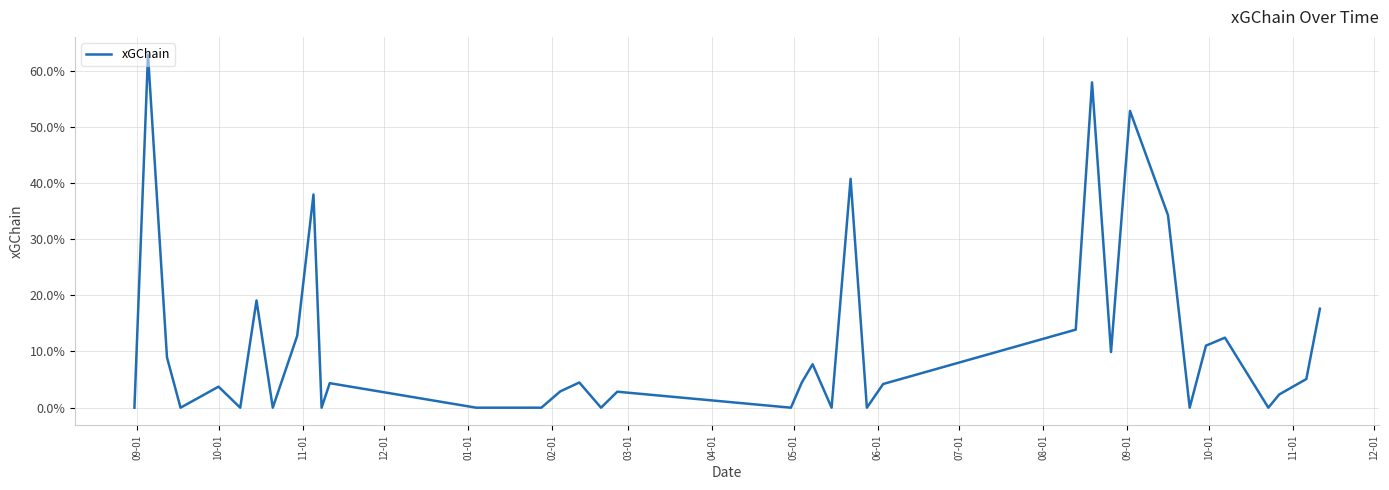

Does the chart display data point markers on the line(s)?

No